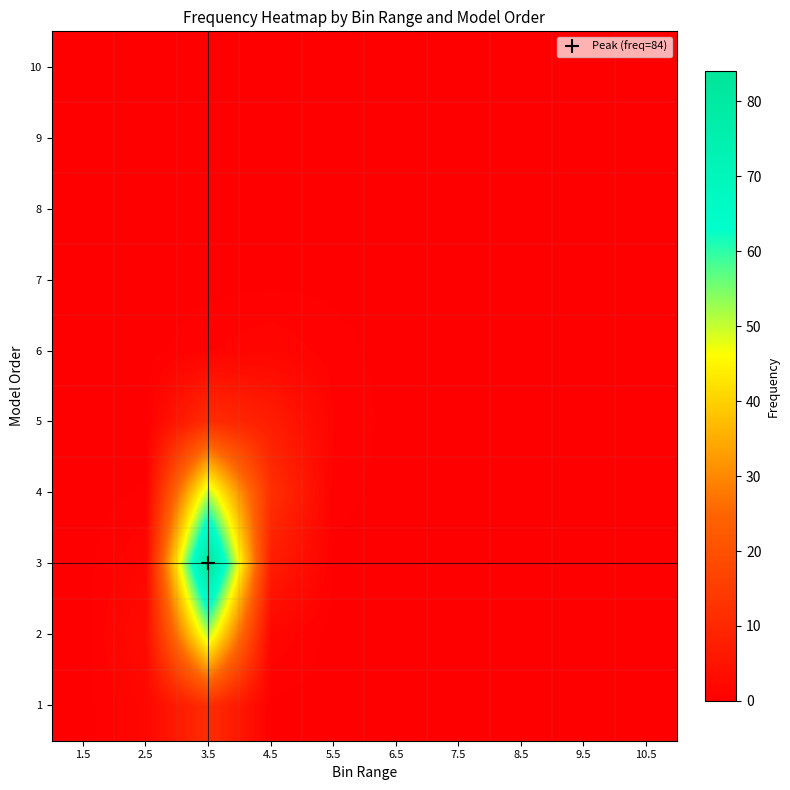

Between 2.5 and 6.5, which is larger?

2.5